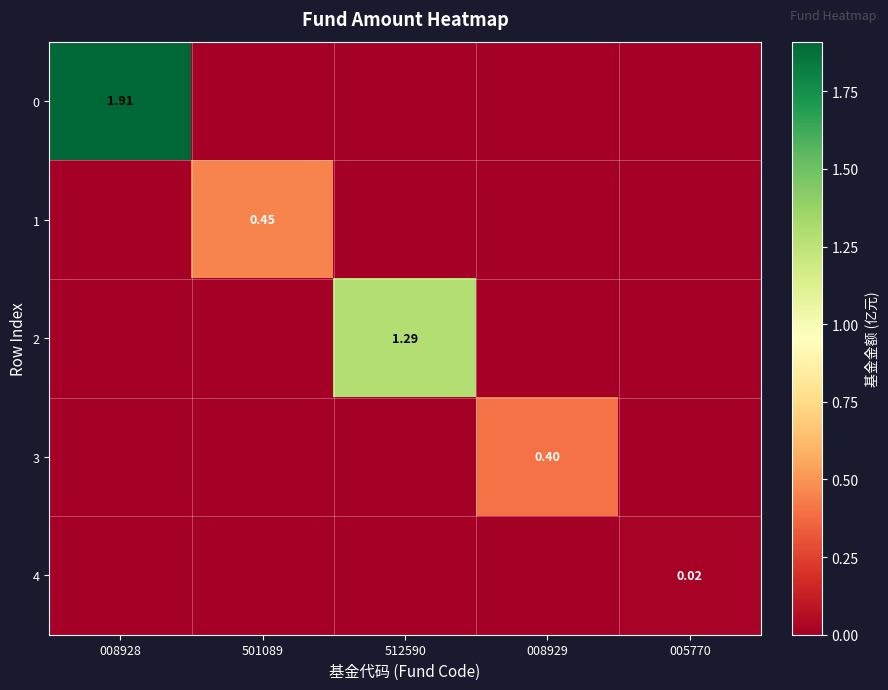

What is the total value across all series at 512590?

1.3